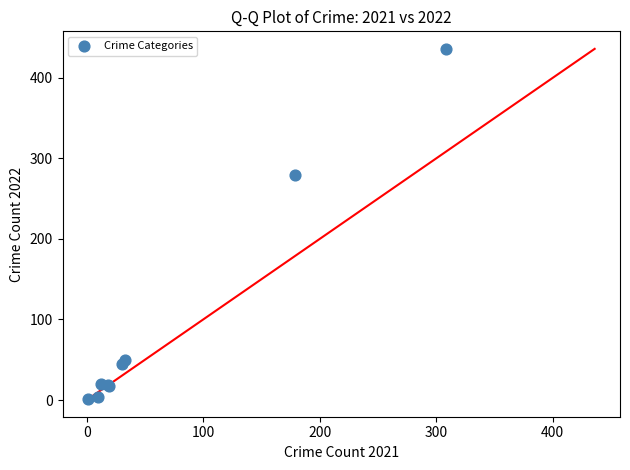

What Y value in the scatter plot is closest to 218?

279